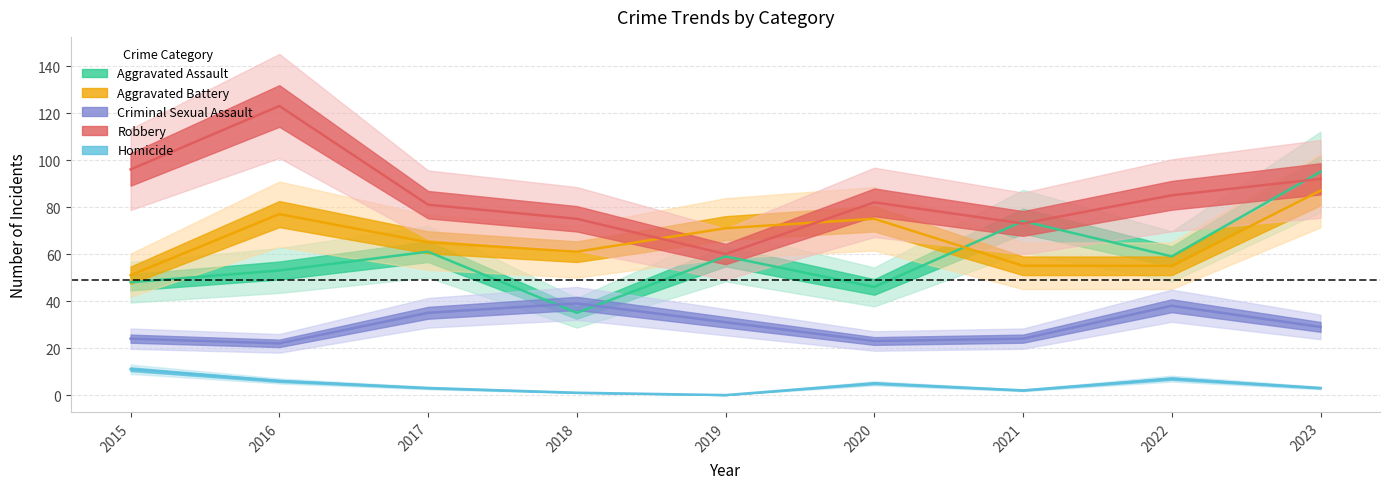

At which category is the sum across all series the highest?

2023